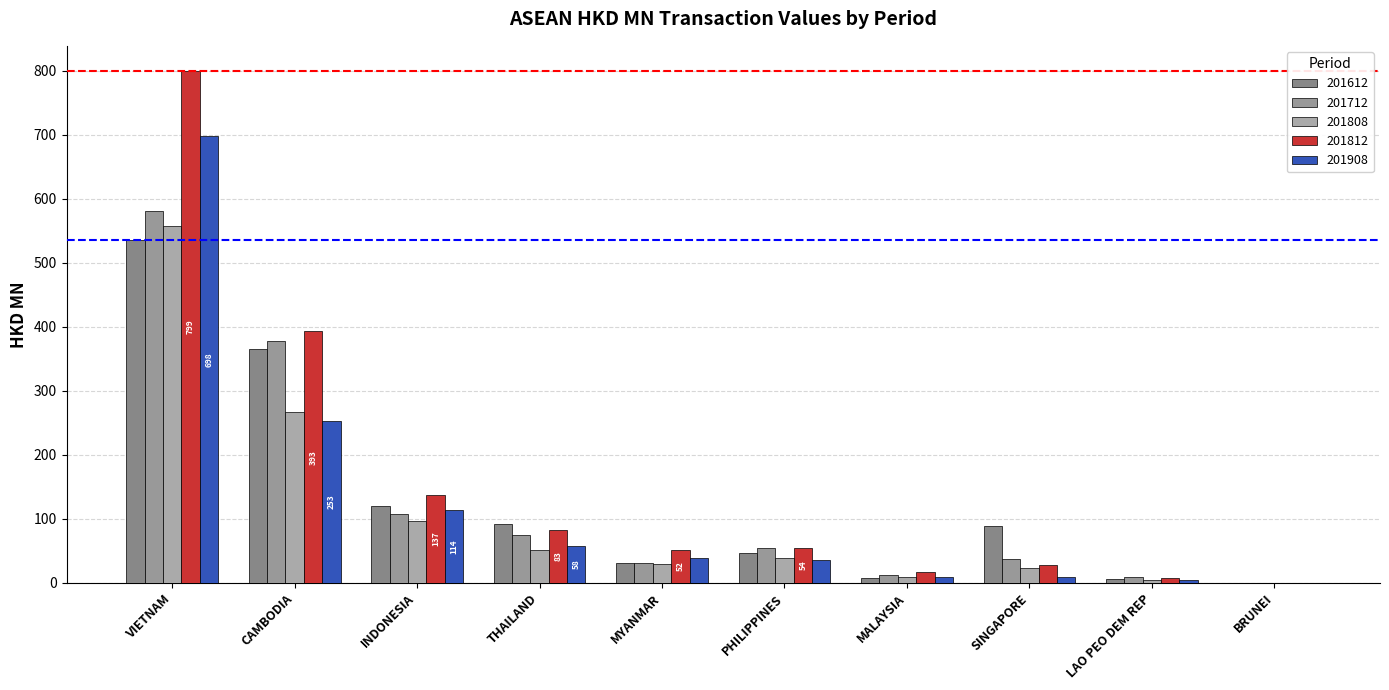

What is the sum of the 201908 values at SINGAPORE and MYANMAR?

48.2